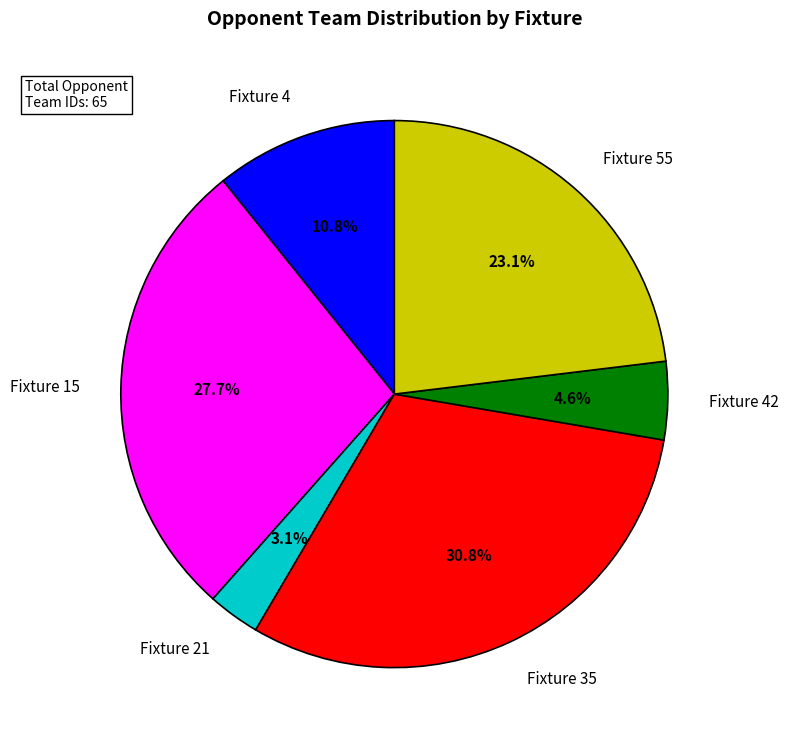

Rank the categories by value from highest to lowest.

Fixture 35, Fixture 15, Fixture 55, Fixture 4, Fixture 42, Fixture 21